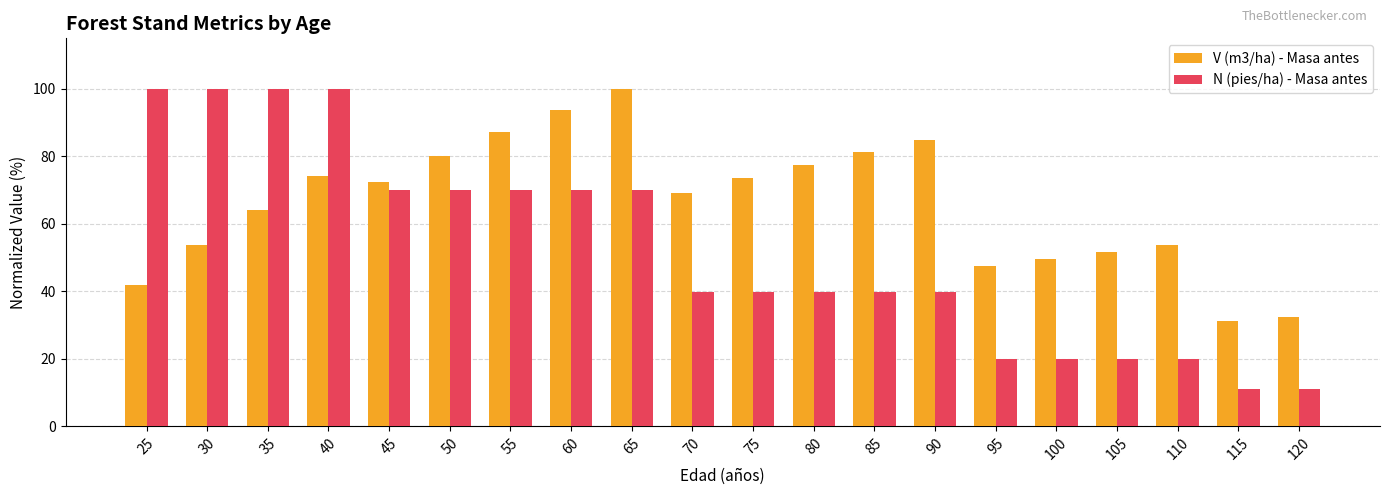

What is the spread (max minus min) of values at 75?

33.6